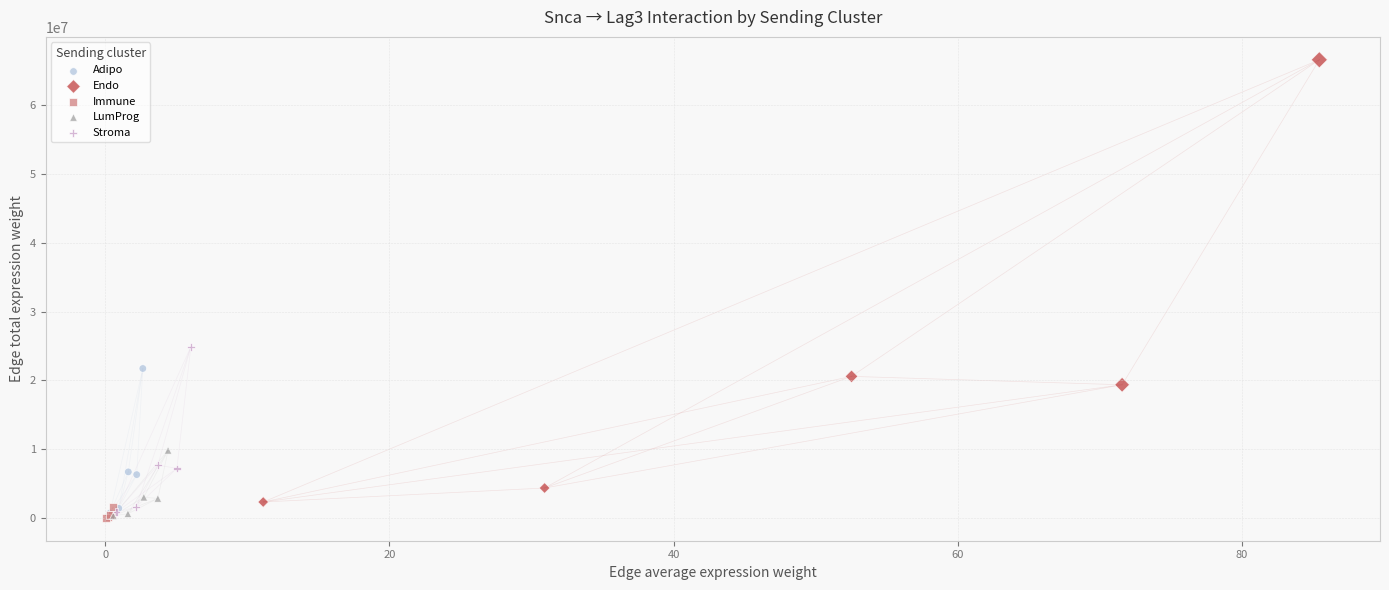

What are all the series names shown in the legend?

Adipo, Endo, Immune, LumProg, Stroma